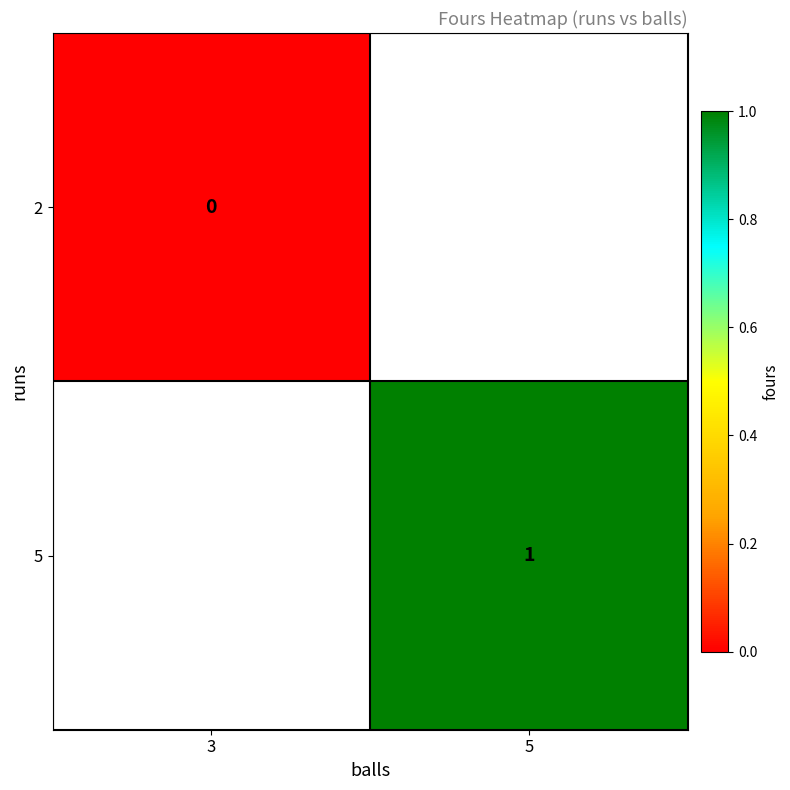

What is the greatest value displayed?

1.0